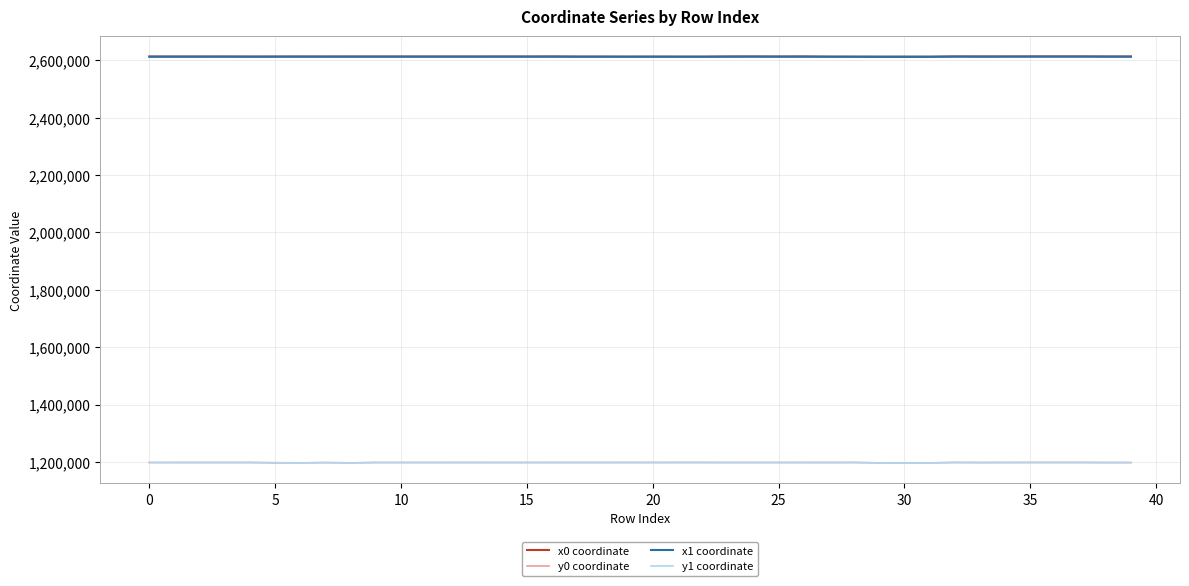

What is the minimum value shown in the chart?

1196516.7